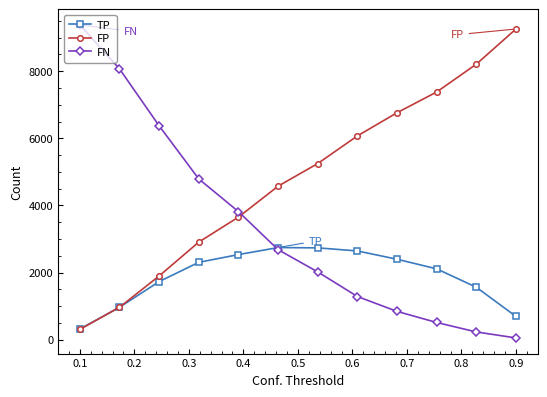

List the series in order of their overall mean, highest first.

FP, FN, TP